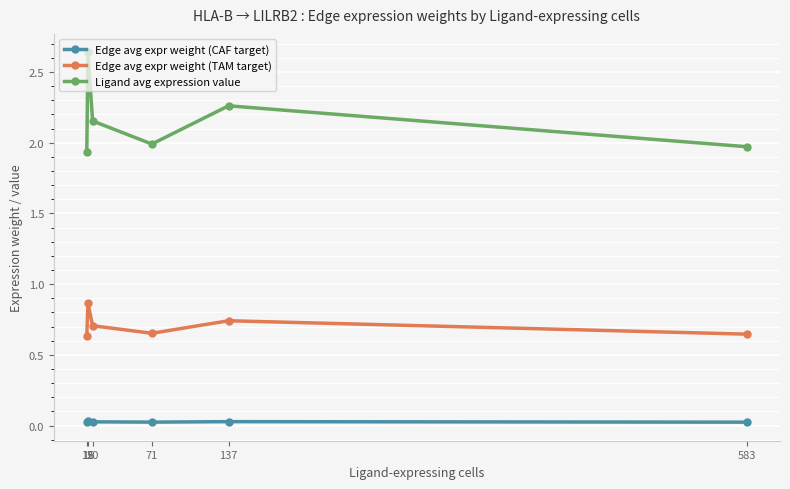

Count the number of categories in the chart.

6